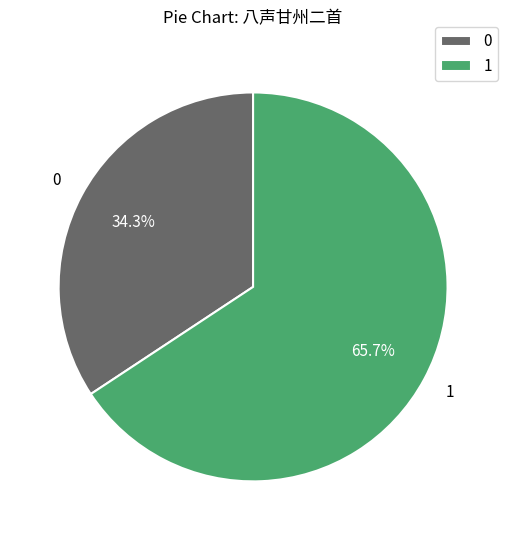

Is the sum of 0 and 1 greater than half?

Yes